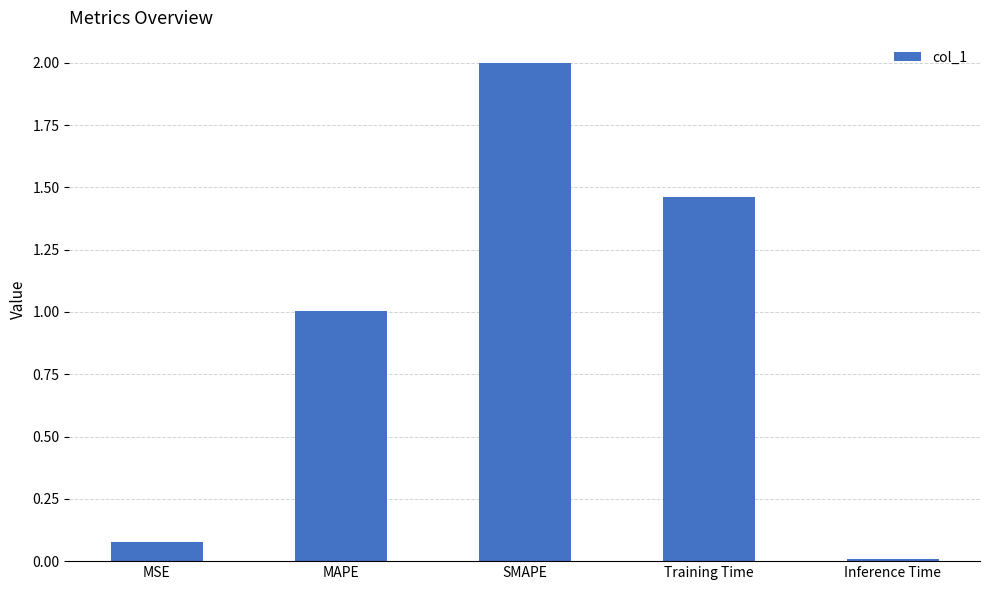

Which has a higher value, Training Time or MSE?

Training Time